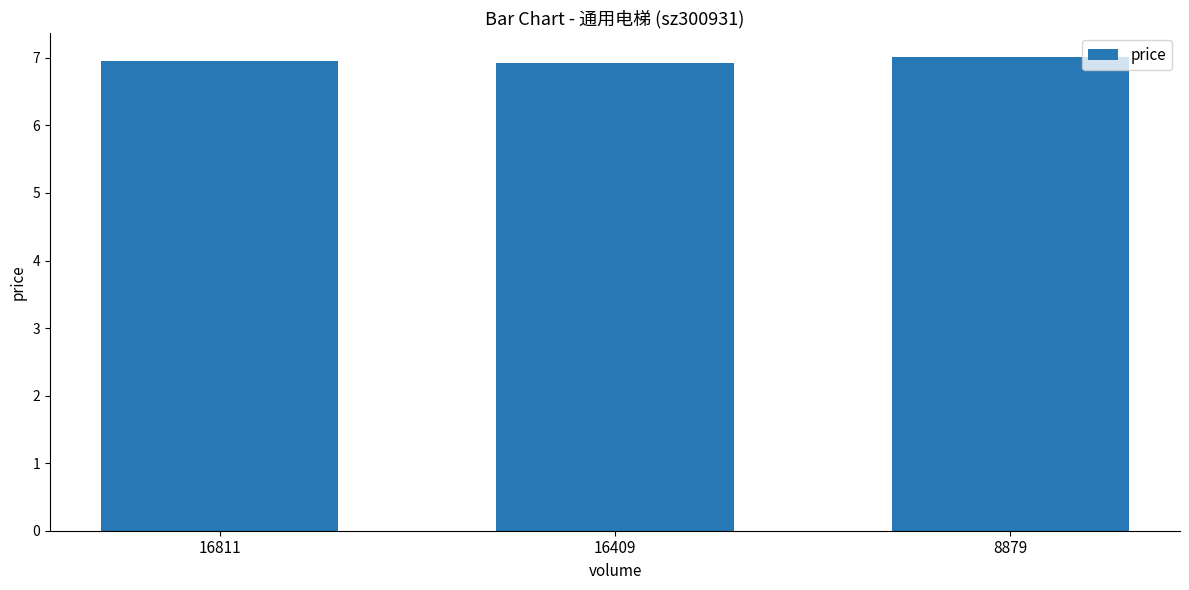

What is the approximate value at 16409?

6.9